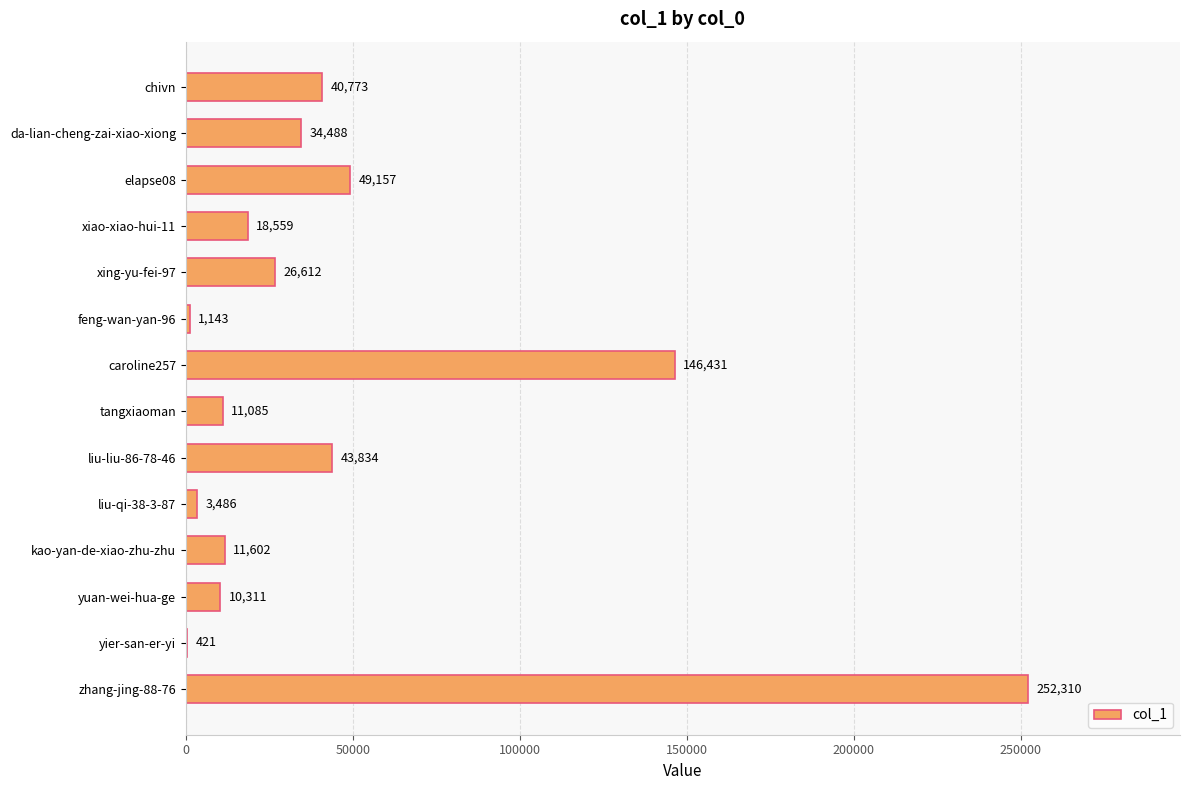

Is it true that the value at feng-wan-yan-96 is 1143?

True